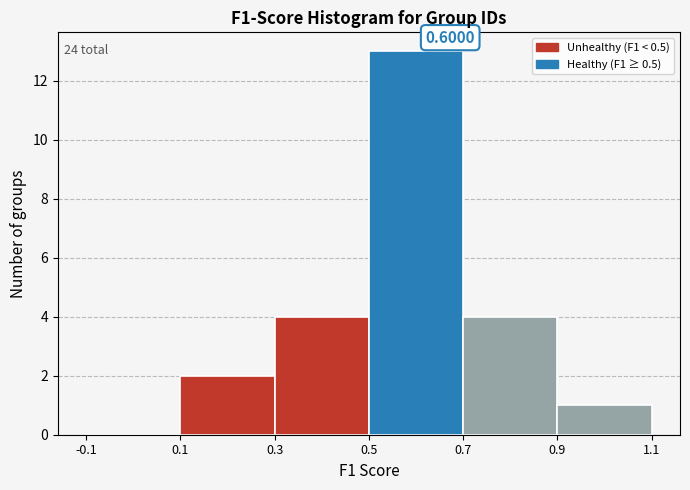

Over which range of the x-axis is the bar tallest?

0.5 to 0.7